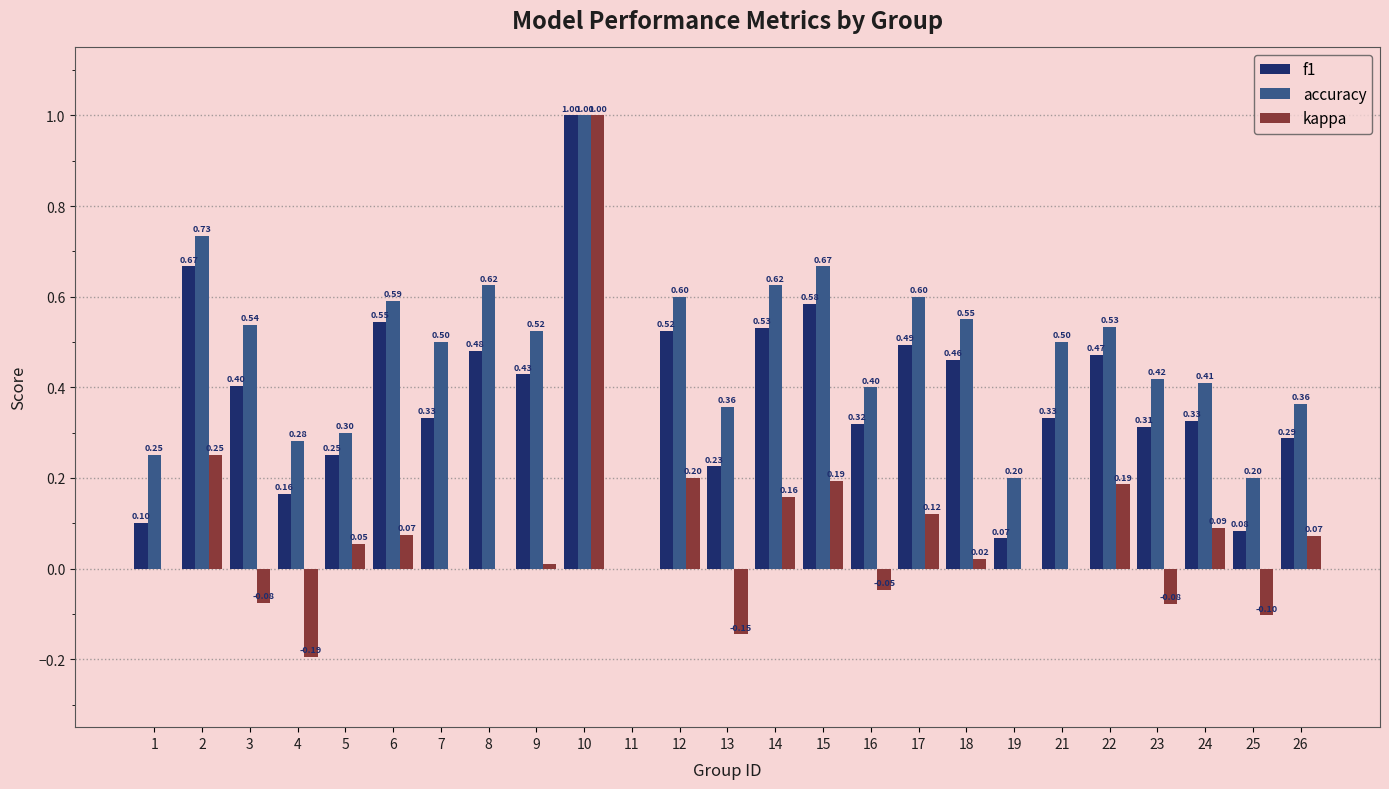

Which series has the largest total across all categories?

accuracy